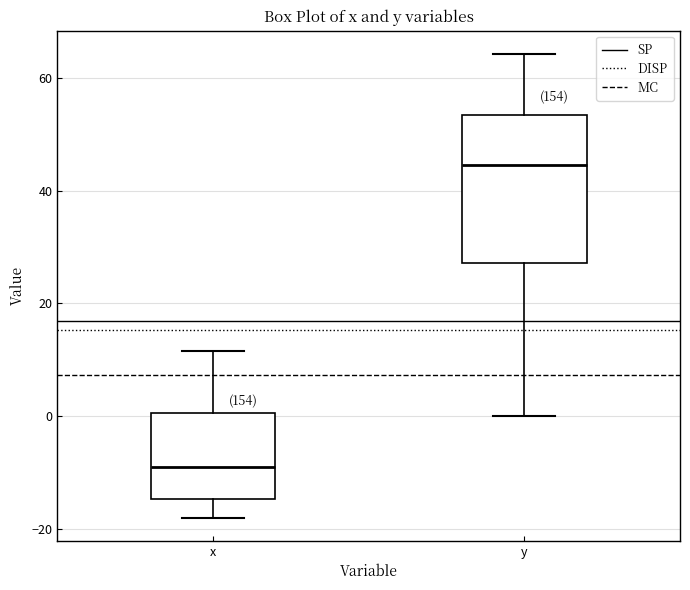

Reading left to right, read every box against the y-axis: the position of its median line, the range the box covers, and the ends of its whiskers. The values are not printed on the chart, so give them approximately, as read against the axis.

x: median -8, box -14 to 0, whiskers -18 to 12
y: median 44, box 28 to 54, whiskers 0 to 64